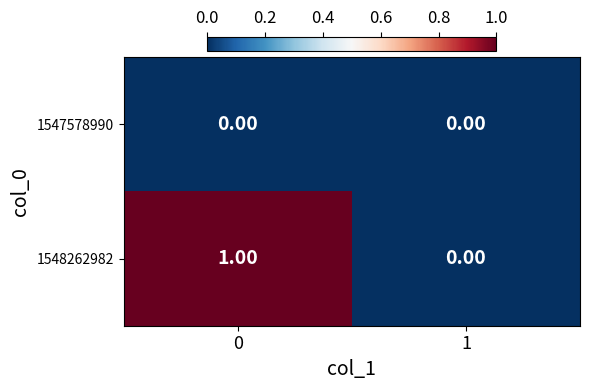

List the series in order of their peak value, highest first.

1548262982, 1547578990